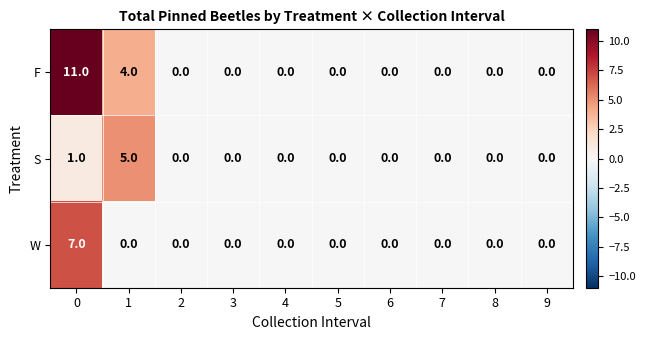

Reading right to left, transcribe all the data shown in this chart.

F: 0	0	0	0	0	0	0	0	4	11
S: 0	0	0	0	0	0	0	0	5	1
W: 0	0	0	0	0	0	0	0	0	7